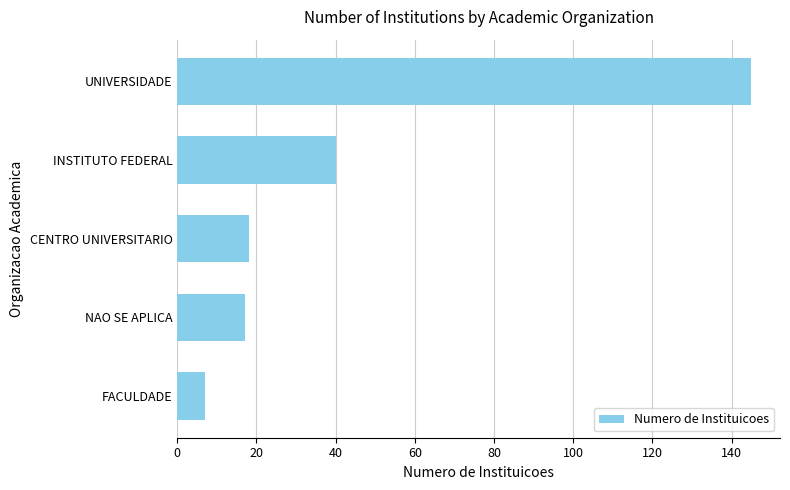

What is the average value?

45